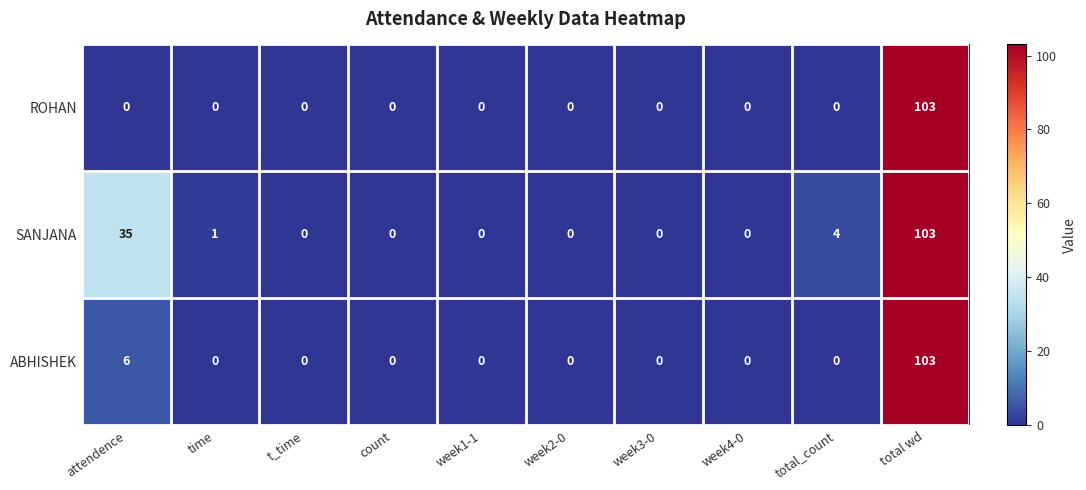

Count the number of data series in this chart.

3